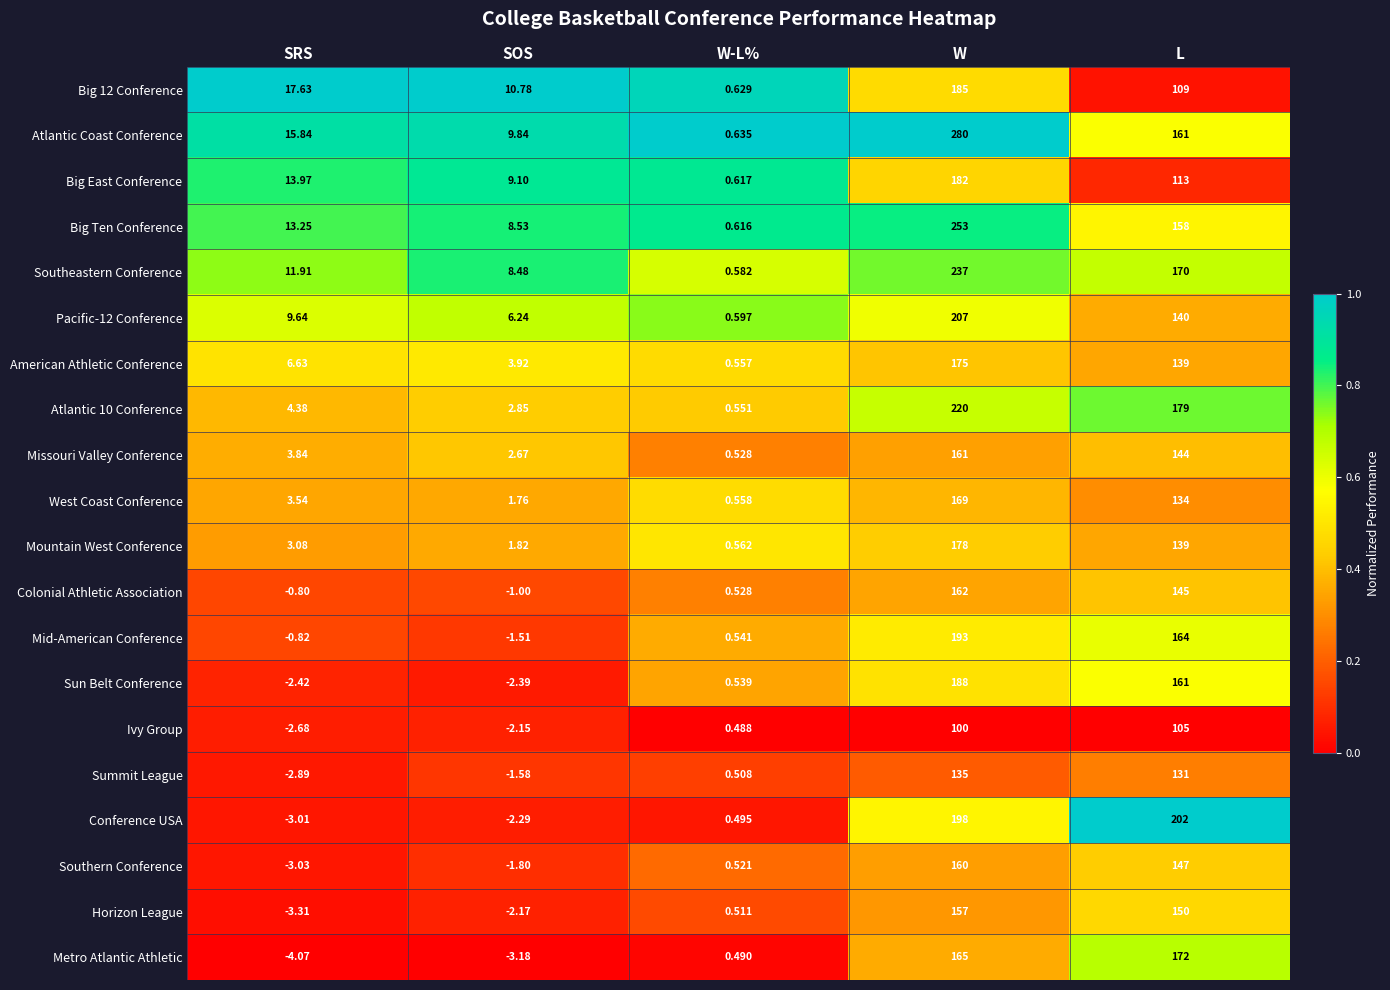

What is the total value across all series at SOS?

47.9